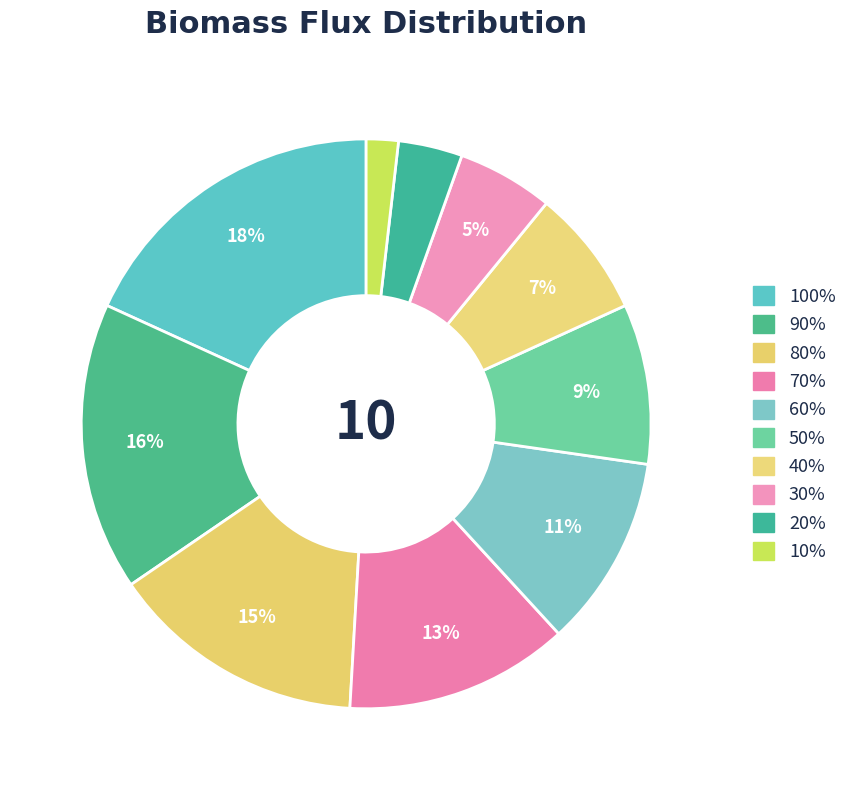

Does any single category account for the majority?

No